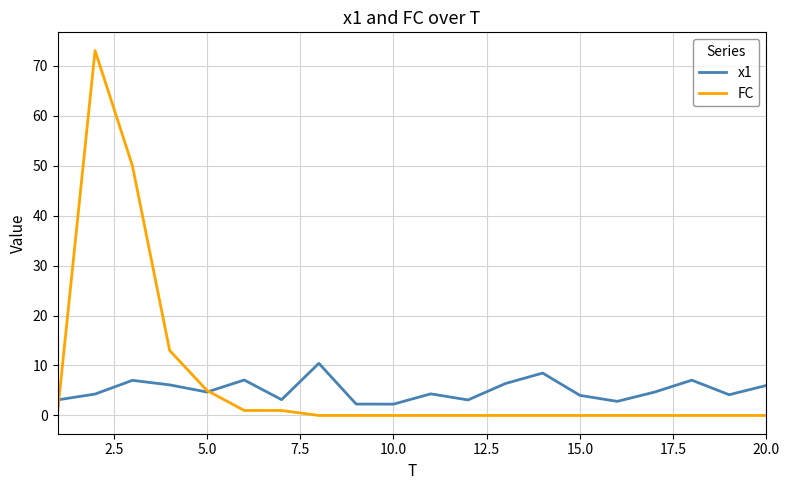

Which series has the largest total across all categories?

FC